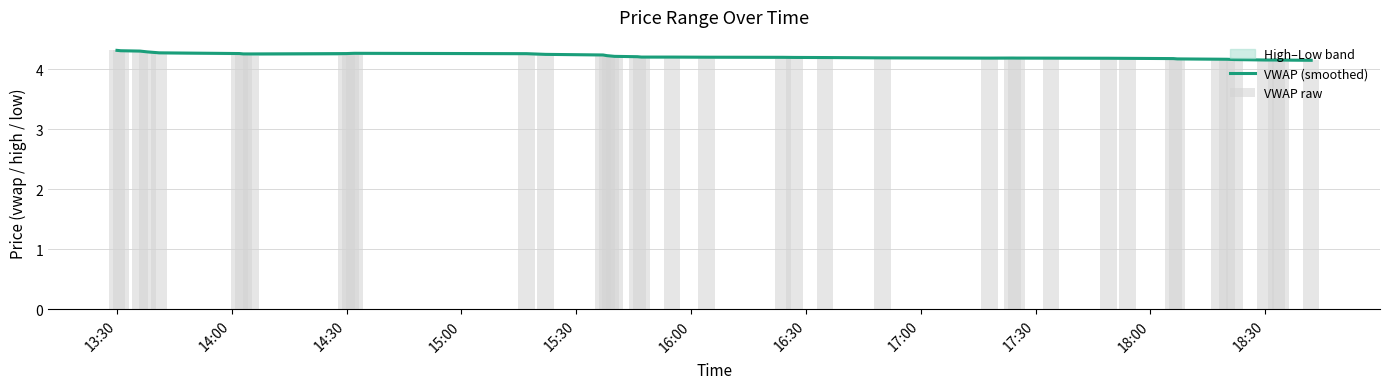

How many VWAP (smoothed) values are between 4 and 5?

40